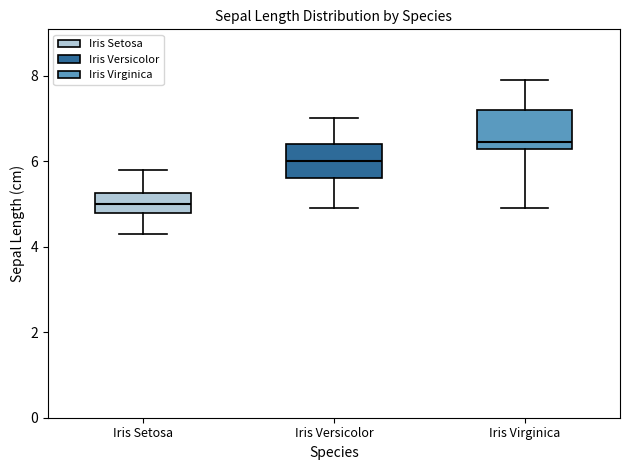

Reading left to right, read every box against the y-axis: the position of its median line, the range the box covers, and the ends of its whiskers. The values are not printed on the chart, so give them approximately, as read against the axis.

Iris Setosa: median 5.0, box 4.8 to 5.2, whiskers 4.4 to 5.8
Iris Versicolor: median 6.0, box 5.6 to 6.4, whiskers 5.0 to 7.0
Iris Virginica: median 6.4, box 6.2 to 7.2, whiskers 5.0 to 8.0